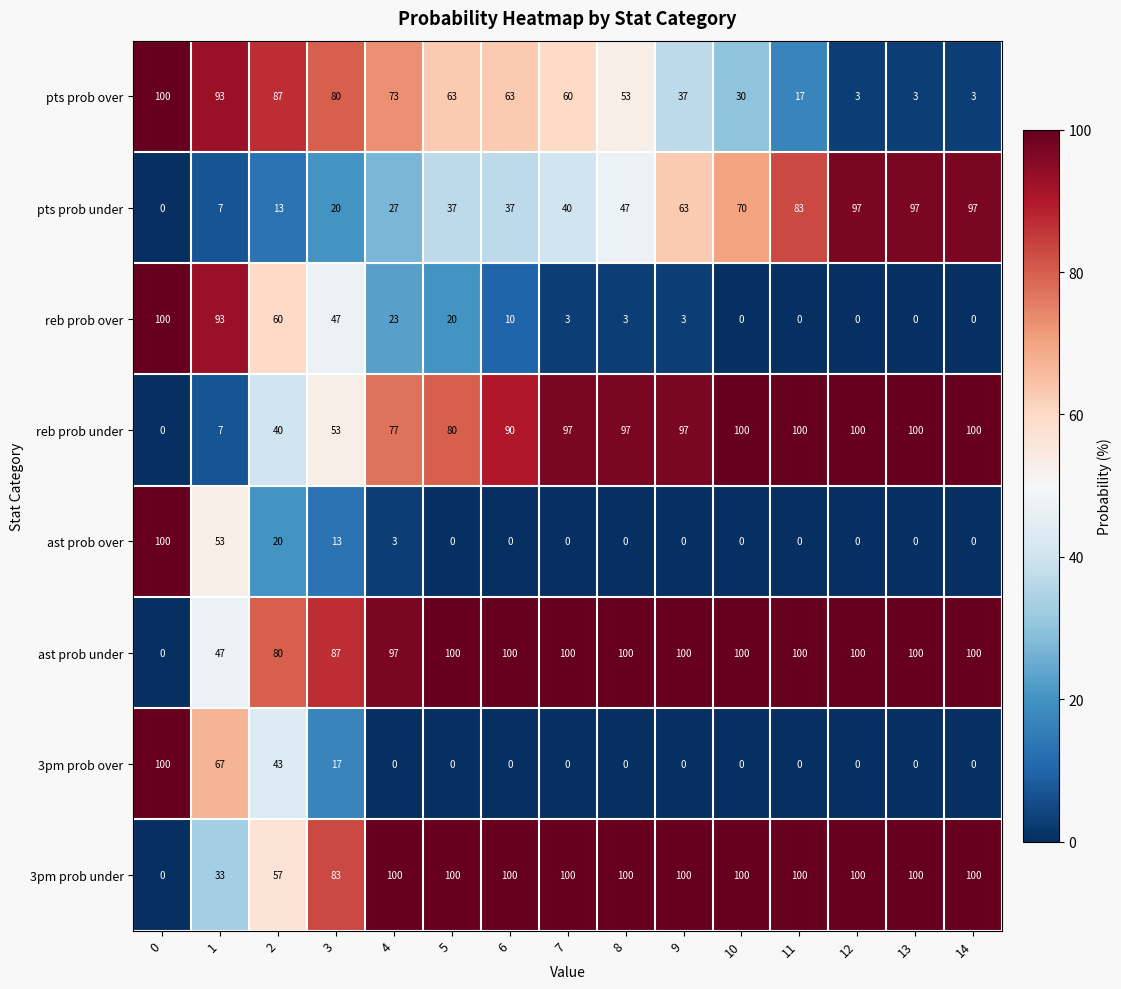

What is the spread (max minus min) of values at 14?

100